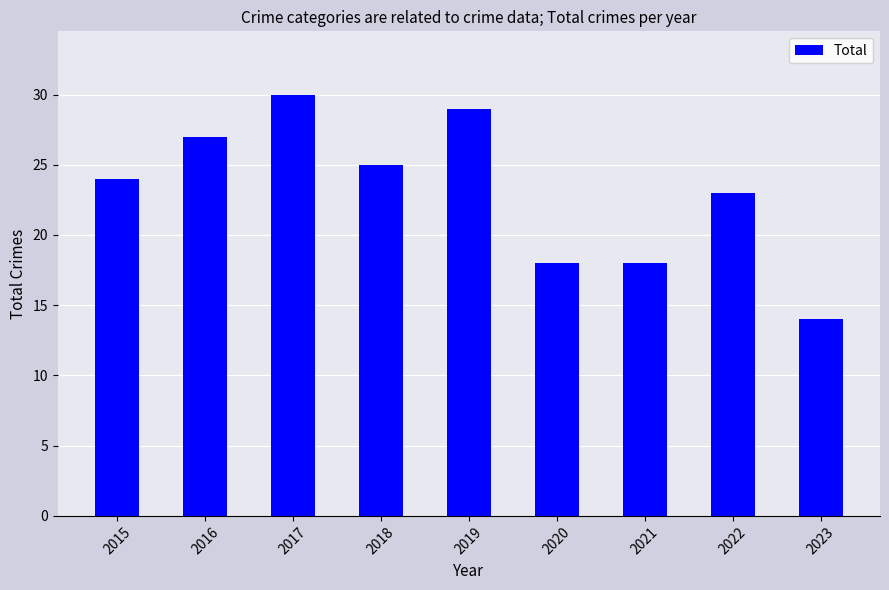

Which has a higher value, 2016 or 2018?

2016